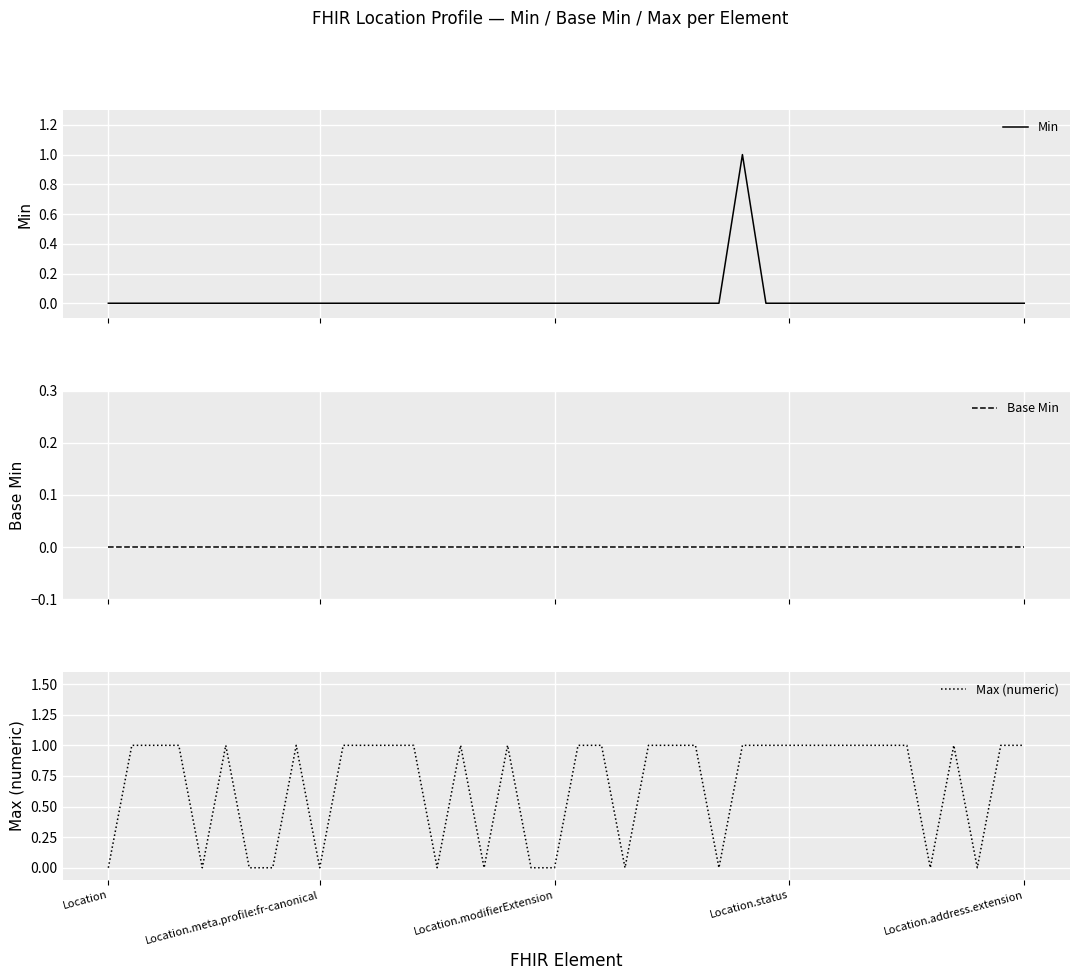

At how many categories does at least one series exceed 0?

27